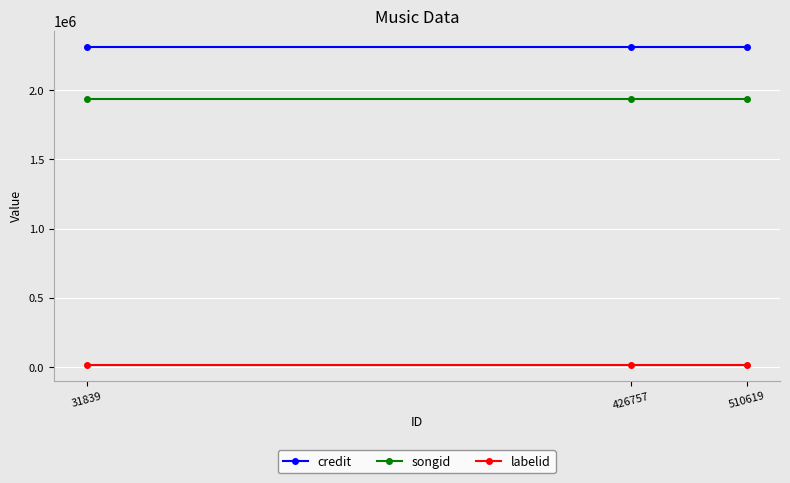

Reading right to left, extract all data points from this chart.

credit: 2316309	2316309	2316309
songid: 1939205	1939205	1939205
labelid: 14391	14391	14391